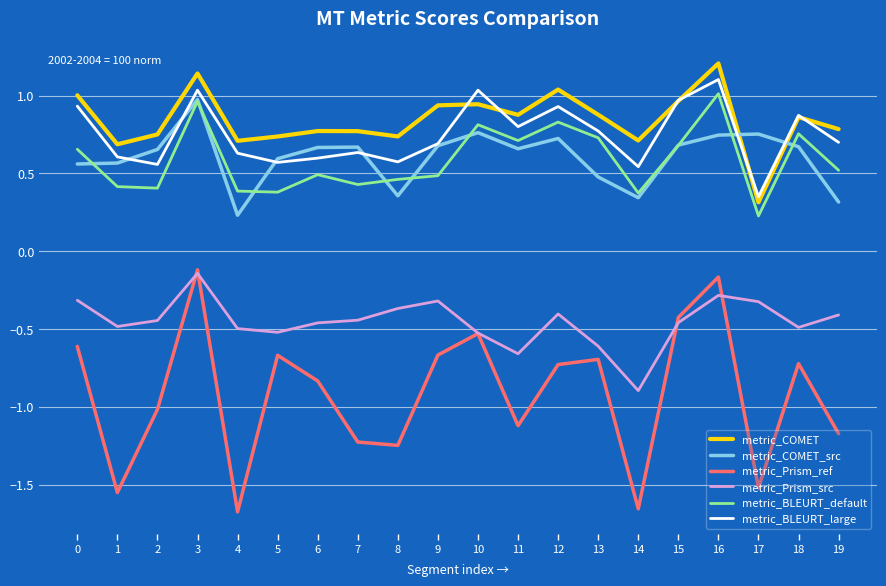

What is the minimum value for metric_BLEURT_default?

0.2